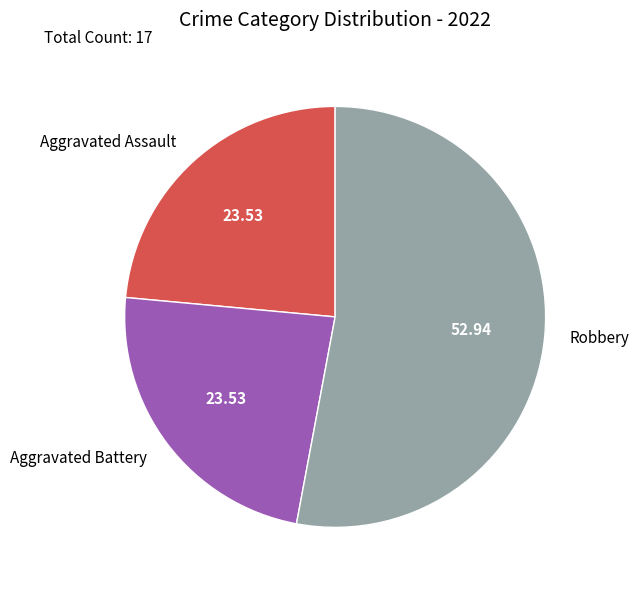

Is Aggravated Battery the majority of the pie?

No